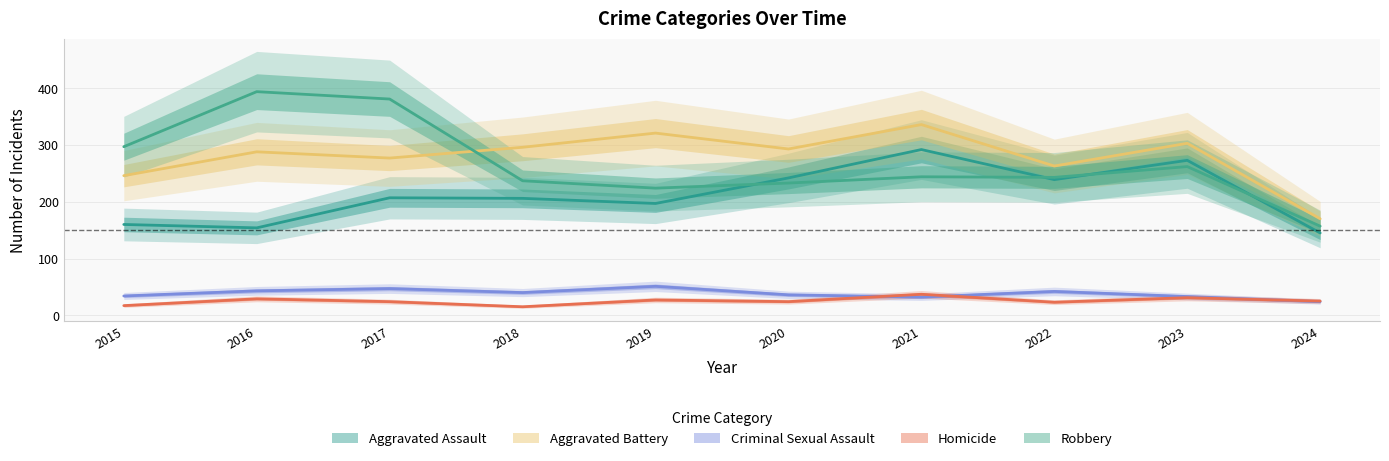

What is the difference between the second highest and minimum values in the Aggravated Assault series?

128